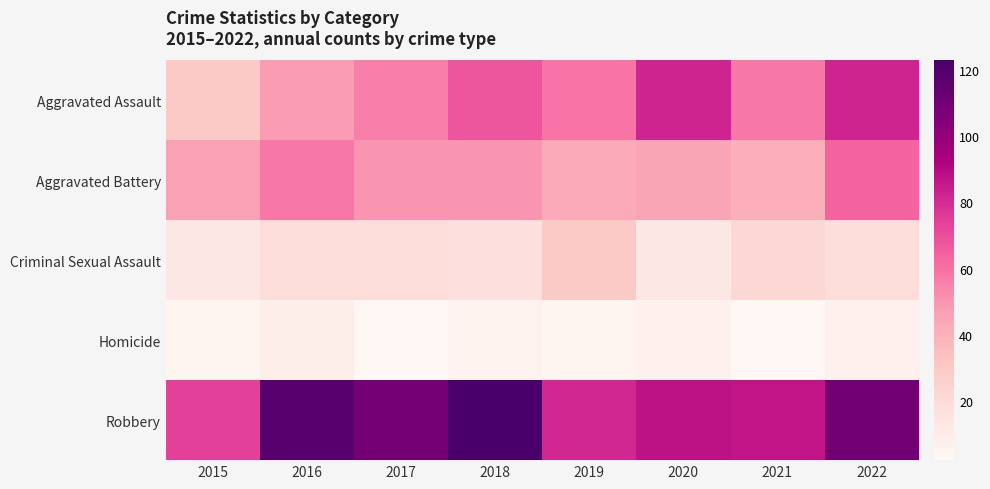

What is the spread (max minus min) of values at 2015?

71